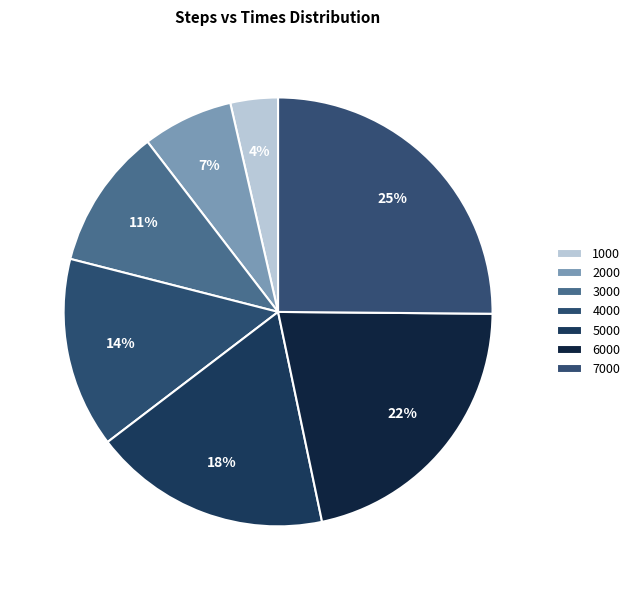

To the nearest percent, what percentage of the pie is 5000?

18%